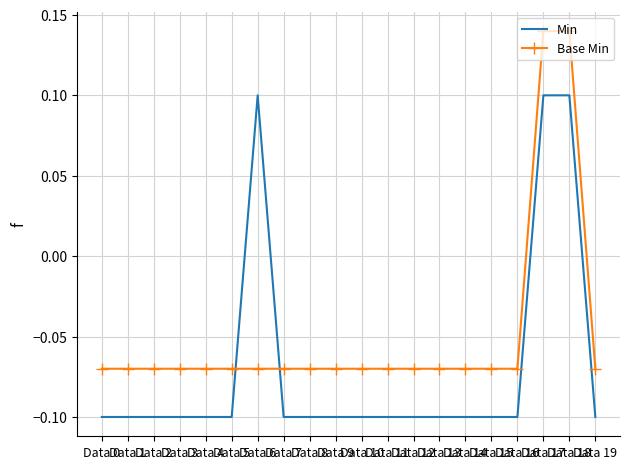

List the series in order of their peak value, highest first.

Base Min, Min